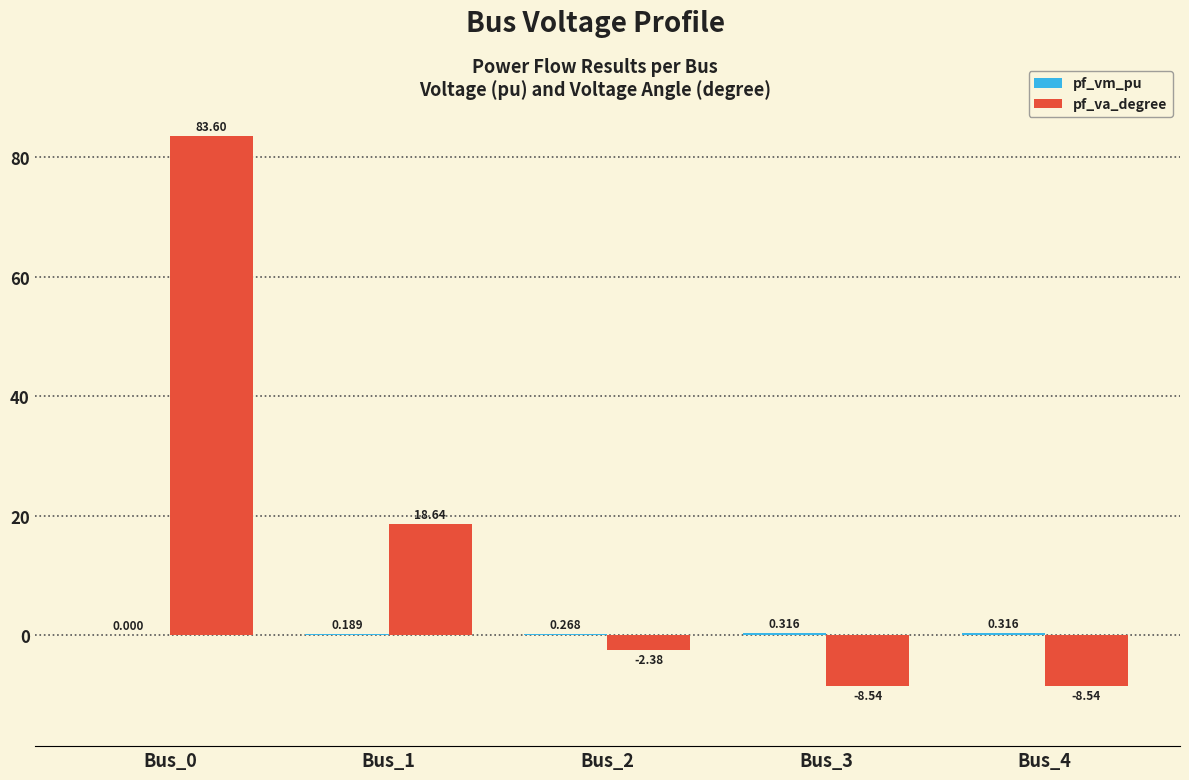

Which series has the largest total across all categories?

pf_va_degree